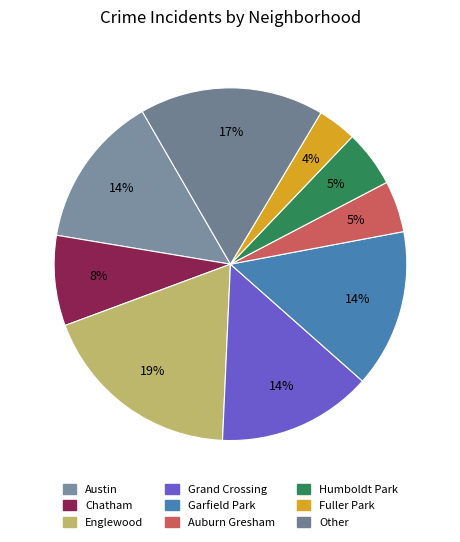

What is the largest slice in the pie chart?

Englewood 2016